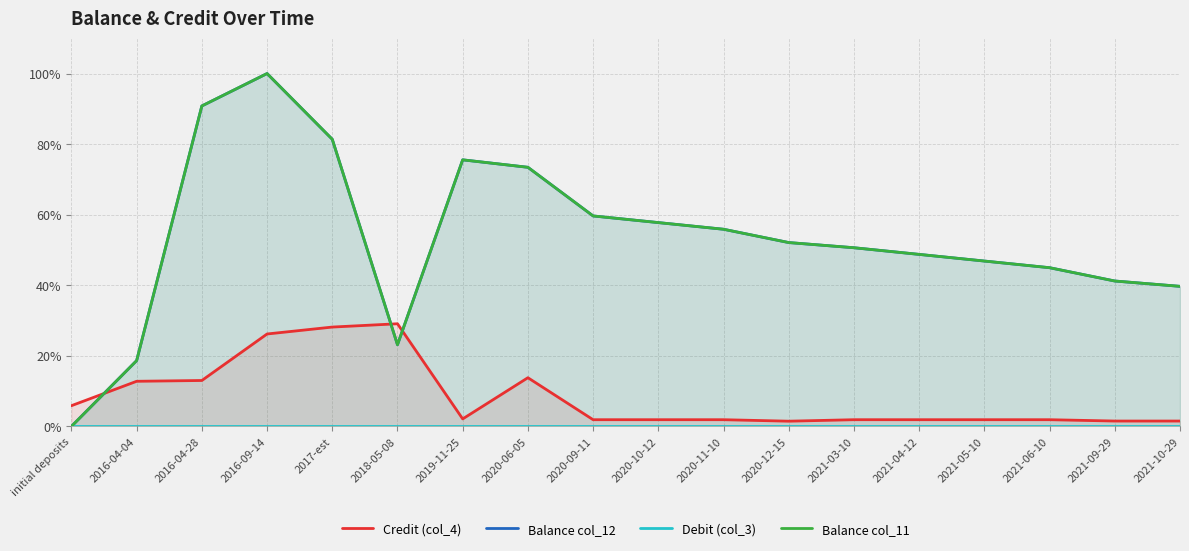

What is the difference between the maximum and minimum values in the Credit (col_4) series?

27.6